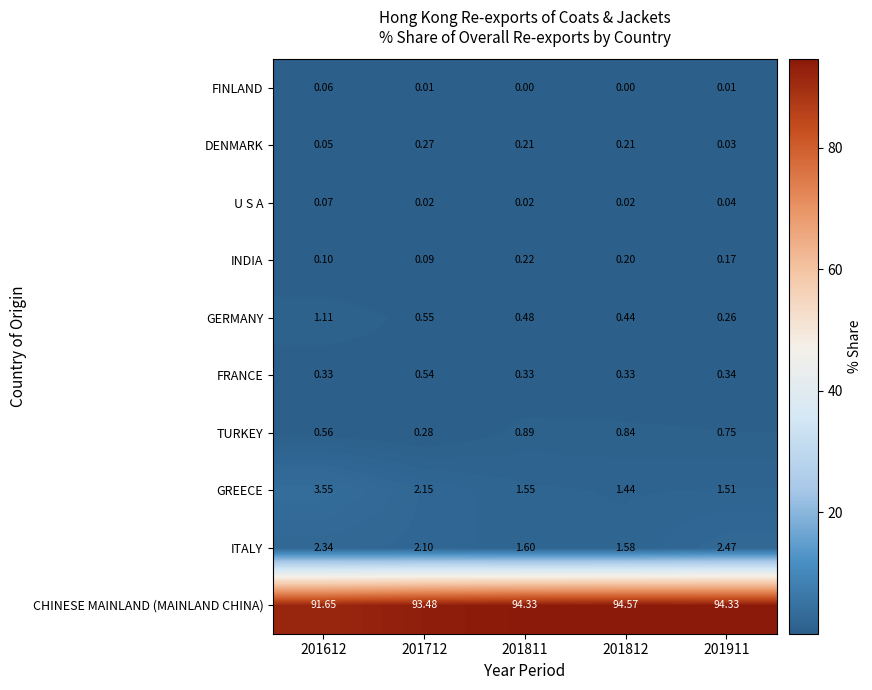

Rank the series by their maximum value, from lowest to highest.

FINLAND, U S A, INDIA, DENMARK, FRANCE, TURKEY, GERMANY, ITALY, GREECE, CHINESE MAINLAND (MAINLAND CHINA)